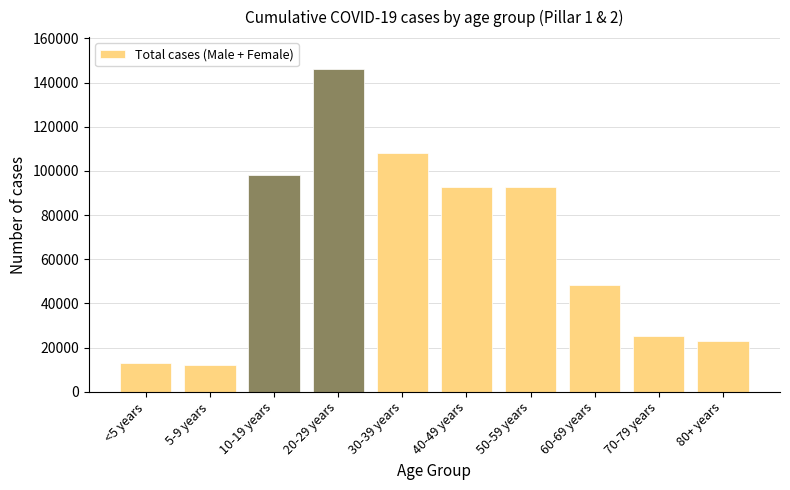

What is the difference between the values at 10-19 years and 80+ years?

74973